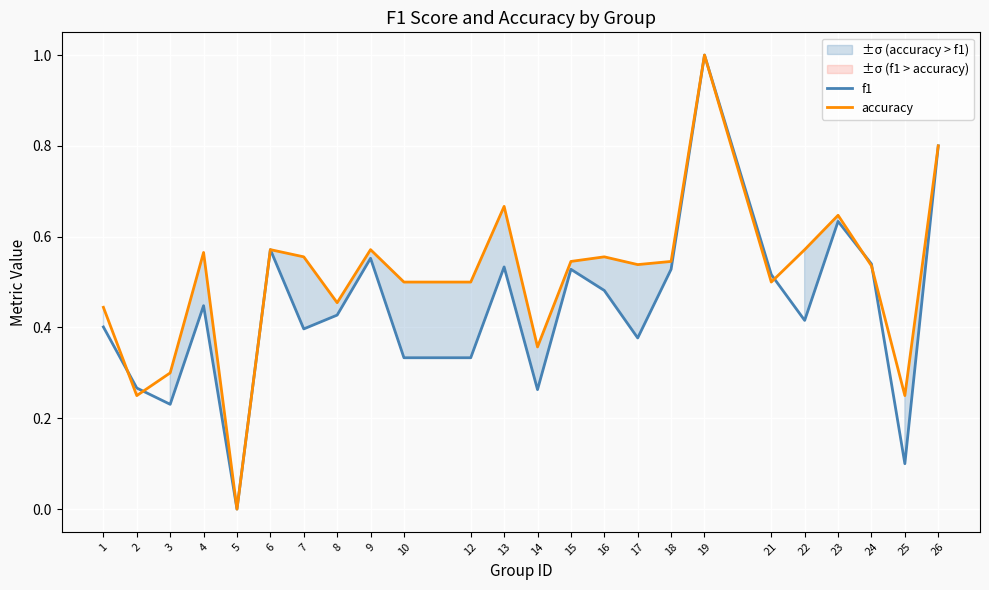

True or false: f1 has more than 0 points higher than both neighbors.

True